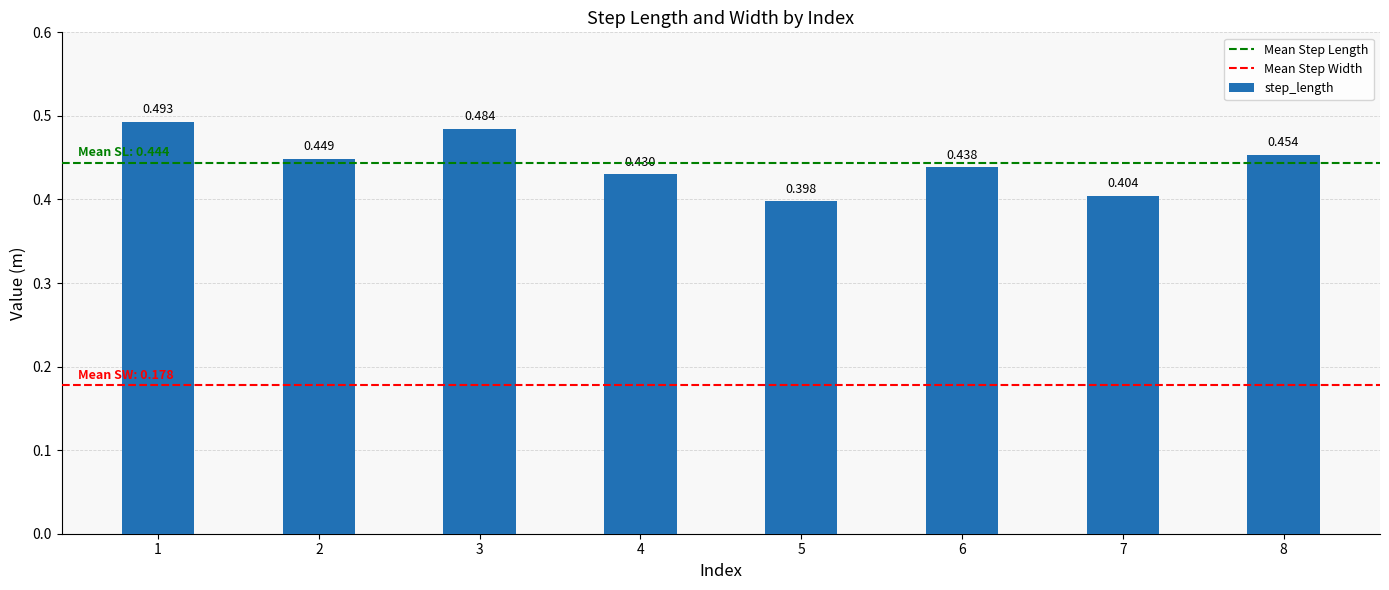

Rank the categories by value from highest to lowest.

1, 3, 8, 2, 6, 4, 7, 5